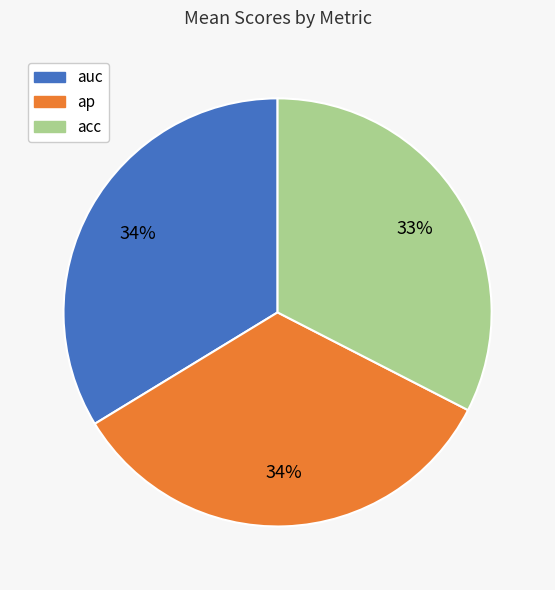

Which slice is the smallest?

acc